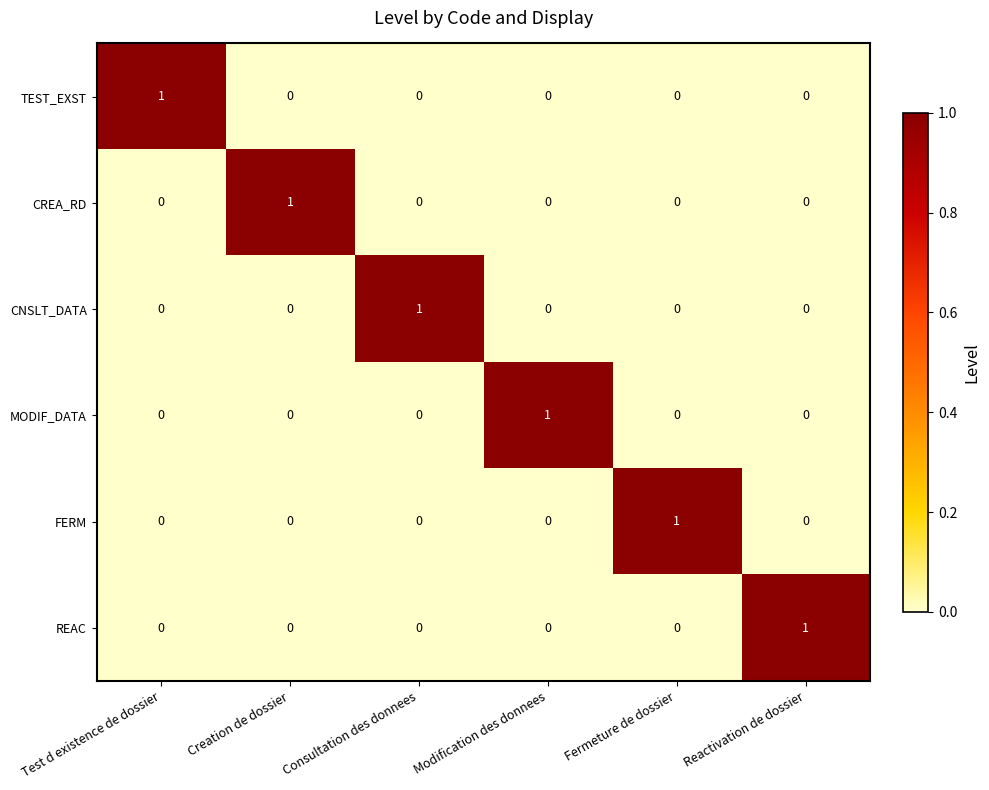

The CREA_RD series shows -1 at Fermeture de dossier. True or false?

False